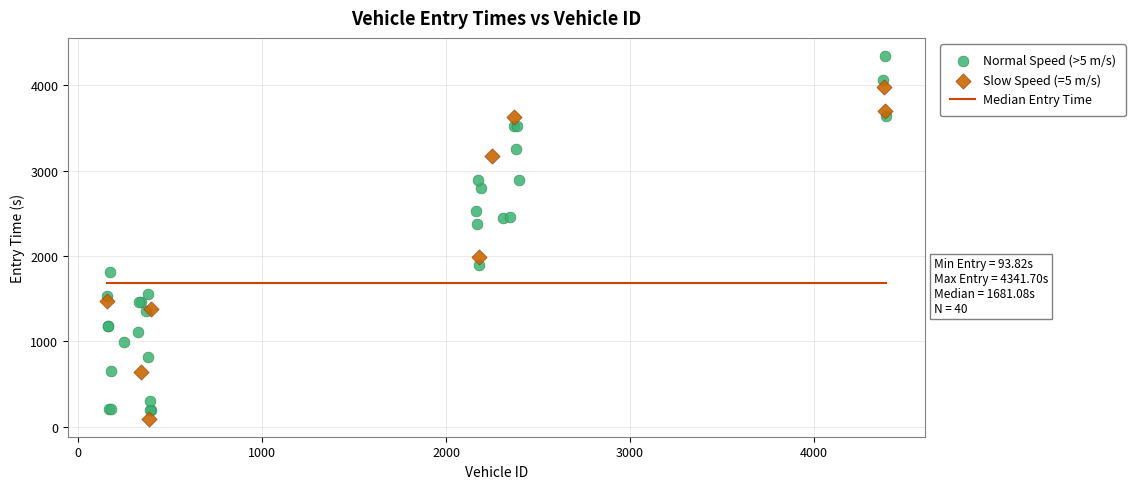

Which series contains the highest Y value?

Normal Speed (>5 m/s)